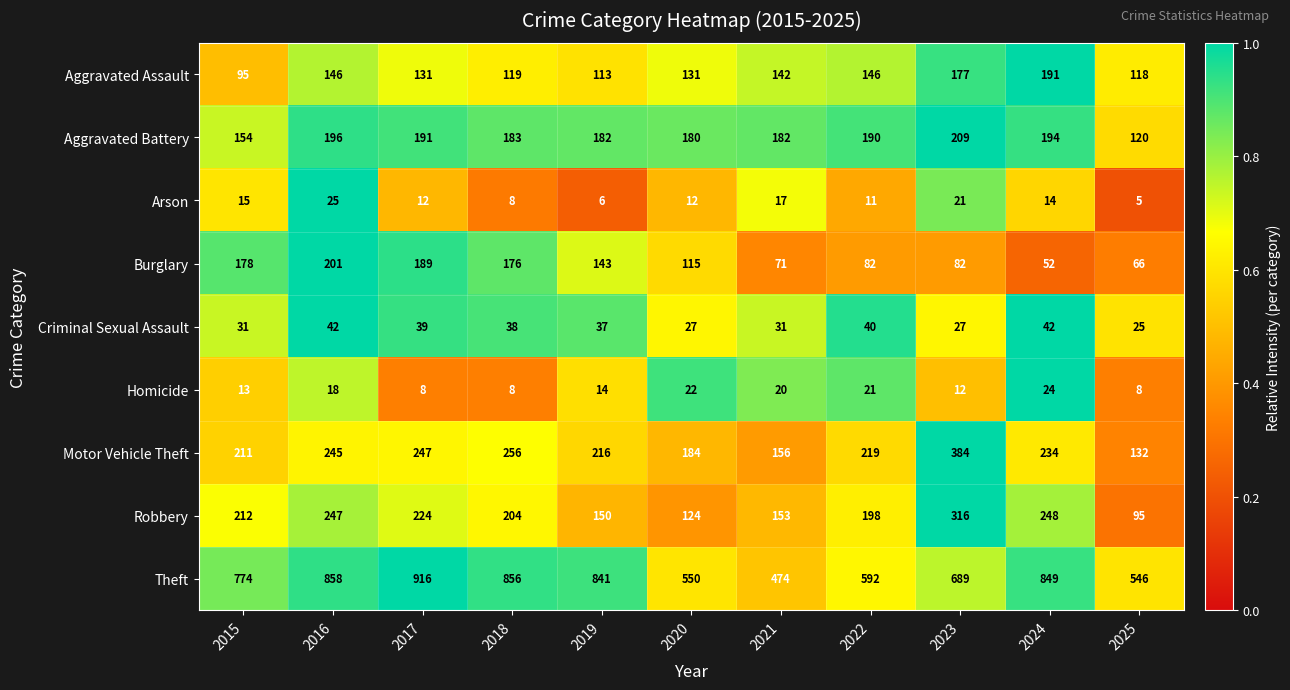

What is the average value of the Robbery series?

197